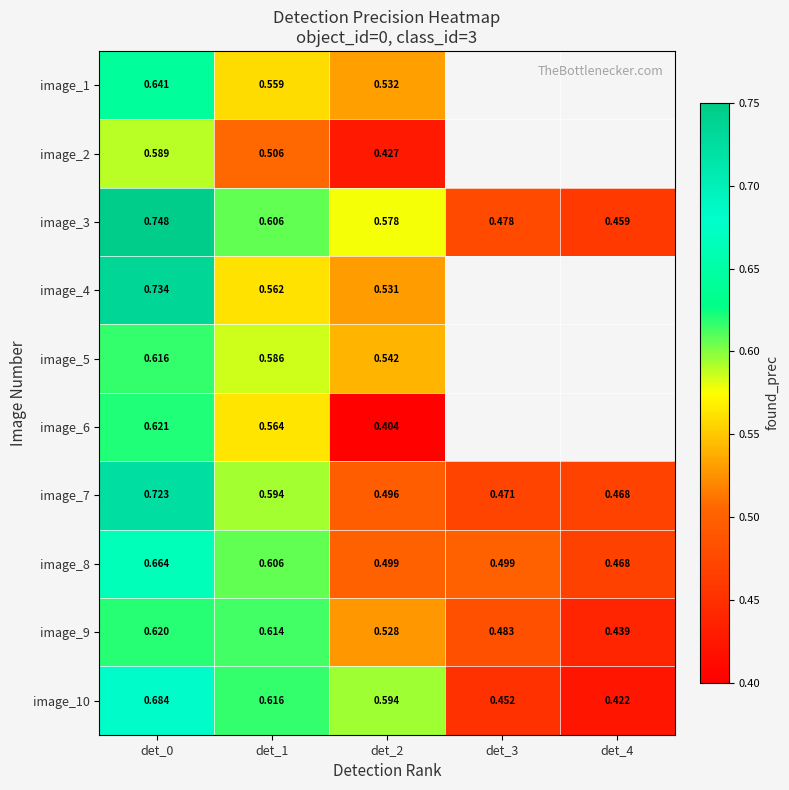

Which category has the highest value in the image_8 series?

det_0